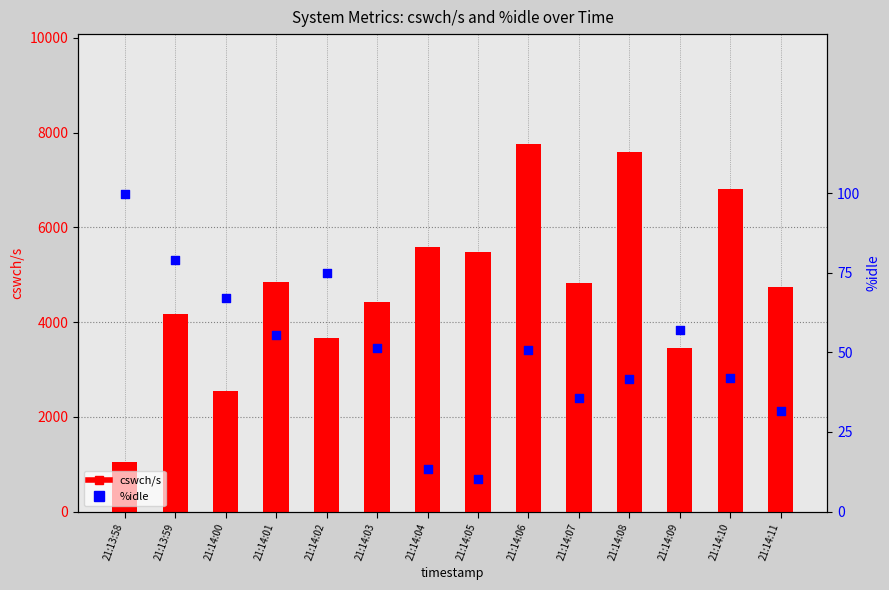

Which series reaches the maximum Y coordinate?

cswch/s